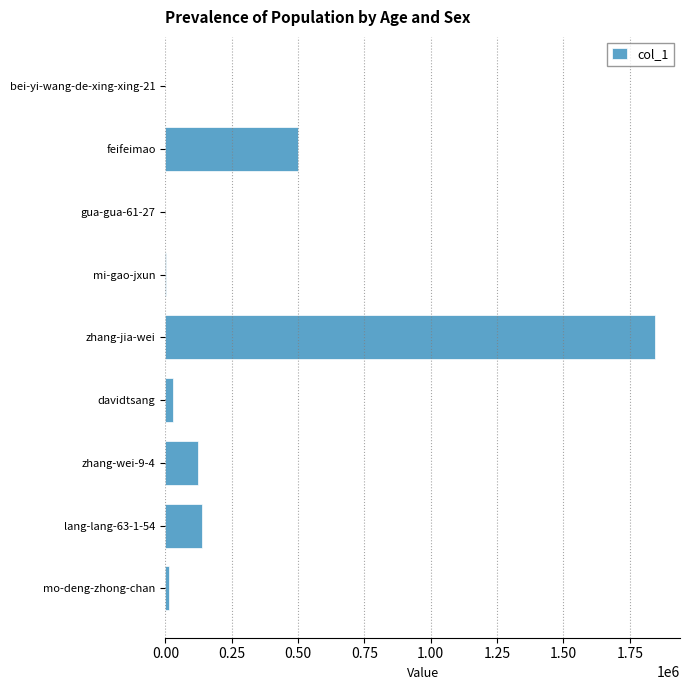

Count the number of categories in the chart.

9